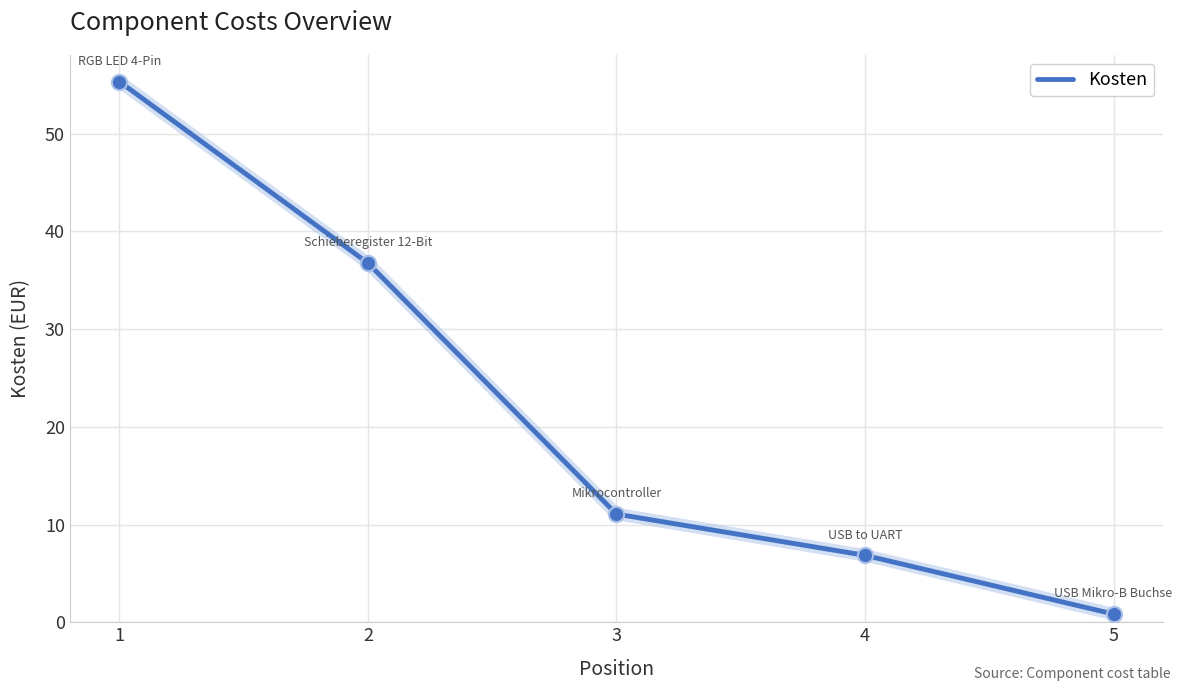

Which has a higher value, 1 or 3?

1